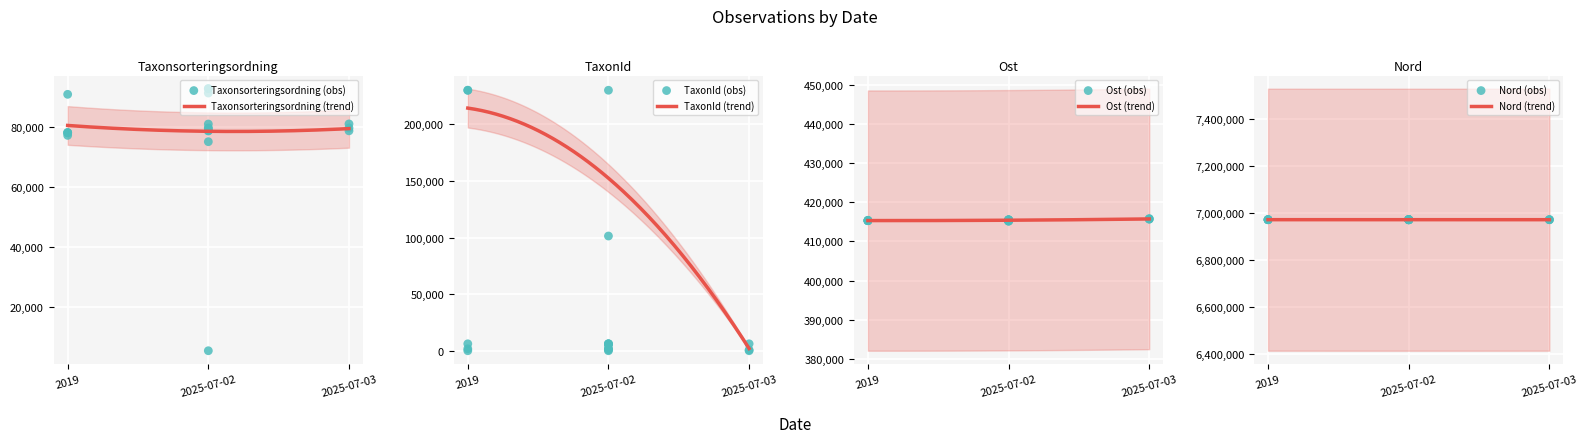

Which series has the widest spread of Y values?

TaxonId